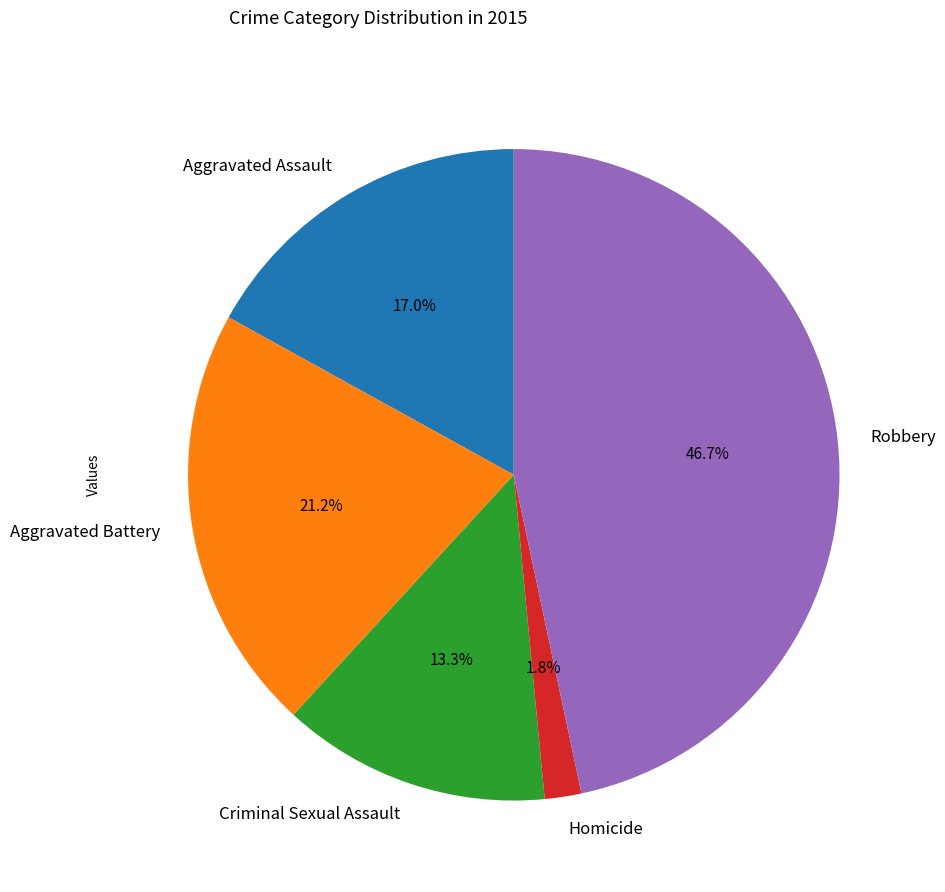

Count the number of slices in the pie.

5